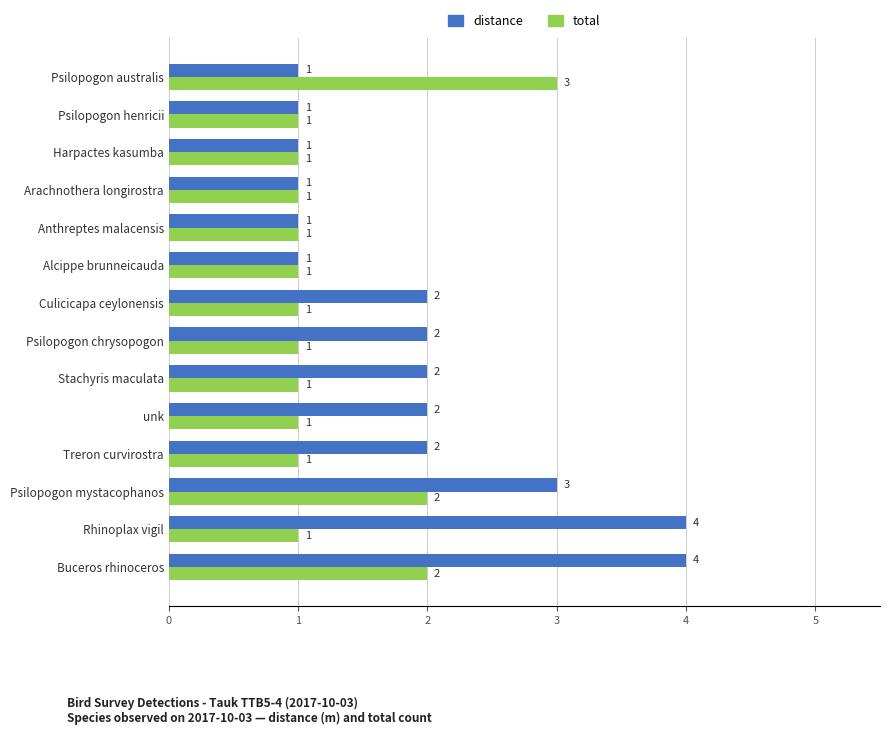

True or false: total has a value of 3 at Psilopogon australis.

True